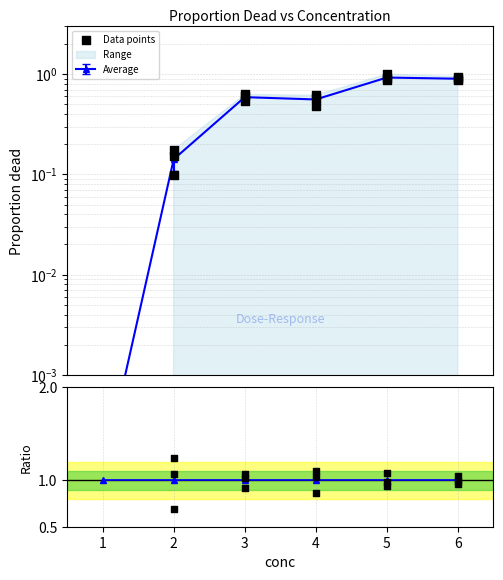

Between 5 and 3, which is larger?

5